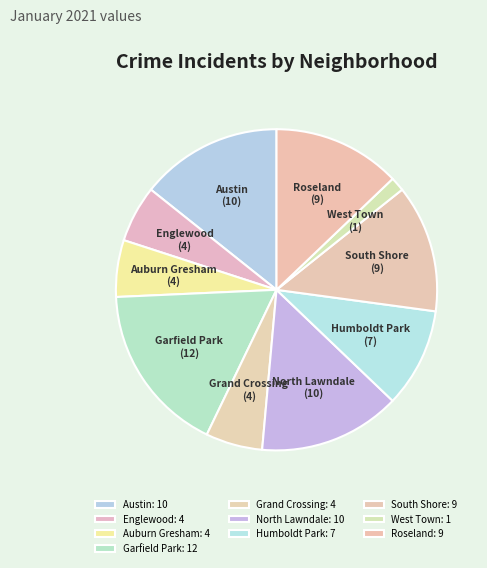

To the nearest percent, what is the combined percentage of Humboldt Park and Englewood?

16%